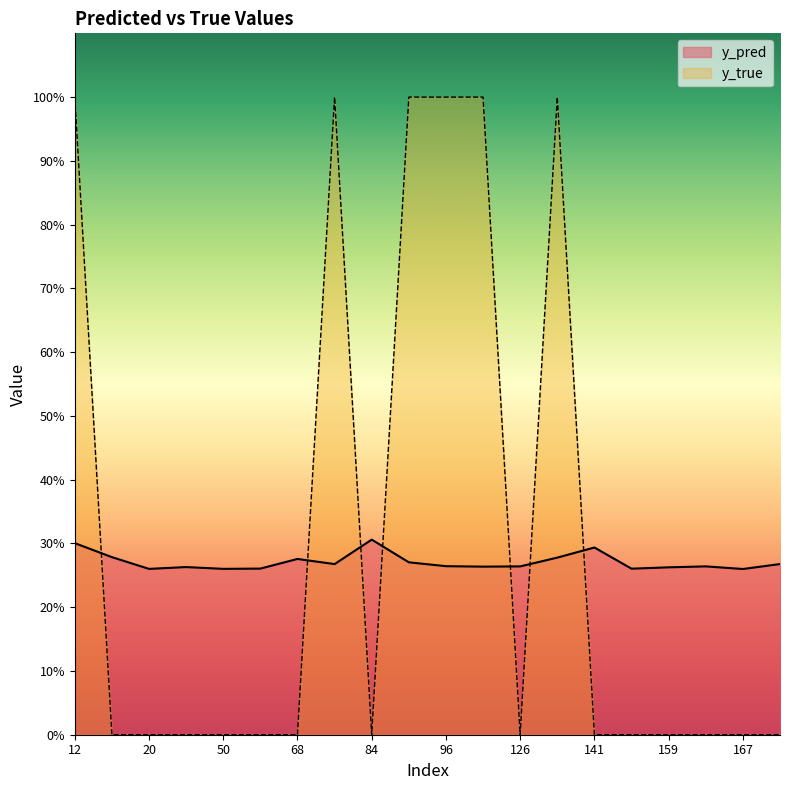

At which category is the sum across all series the highest?

12